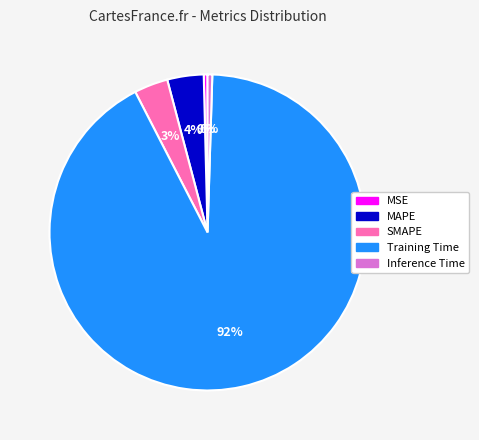

Between MSE and MAPE, which is larger?

MAPE